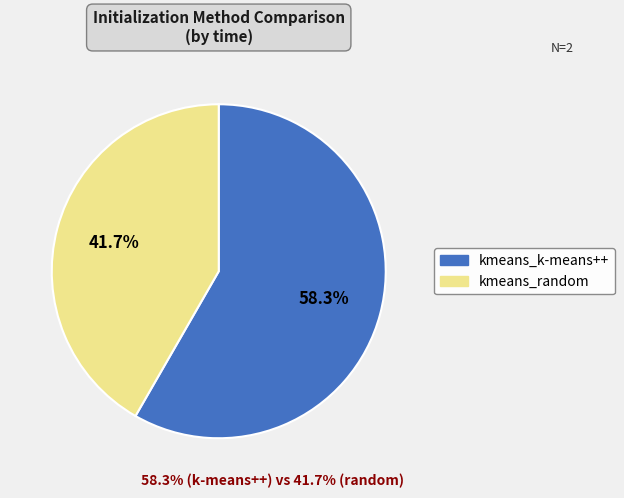

Which category has the smallest portion of the pie?

kmeans_random